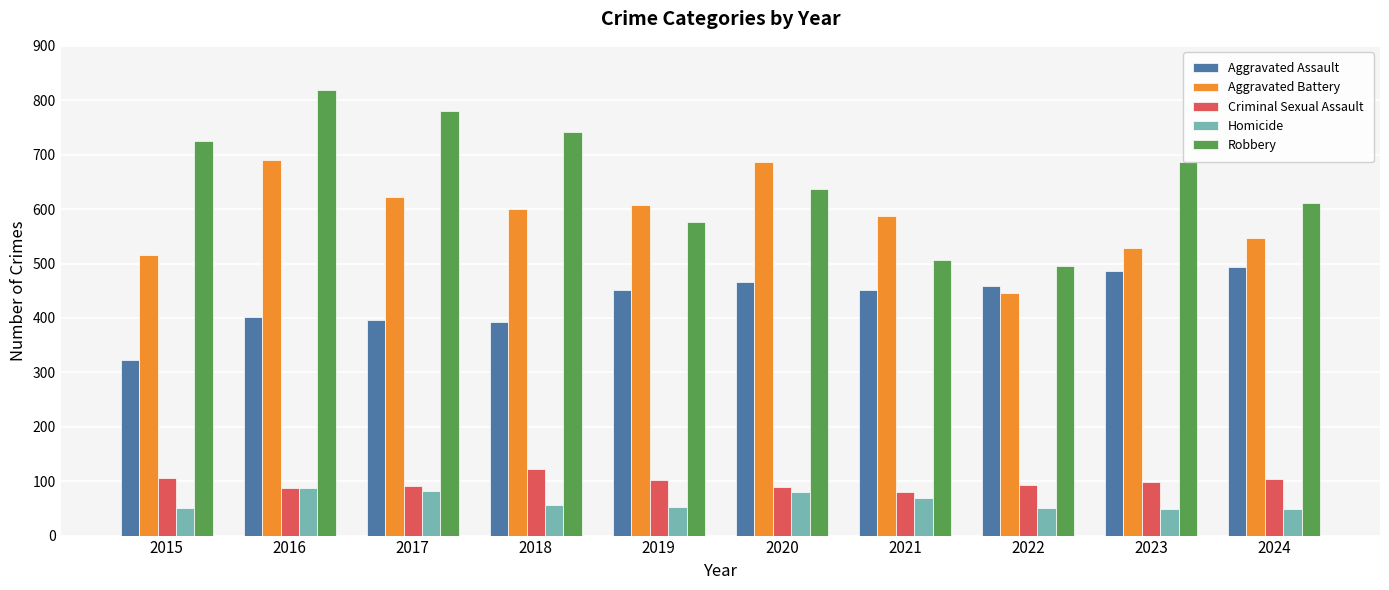

Which series changed the most between 2018 and 2024?

Robbery